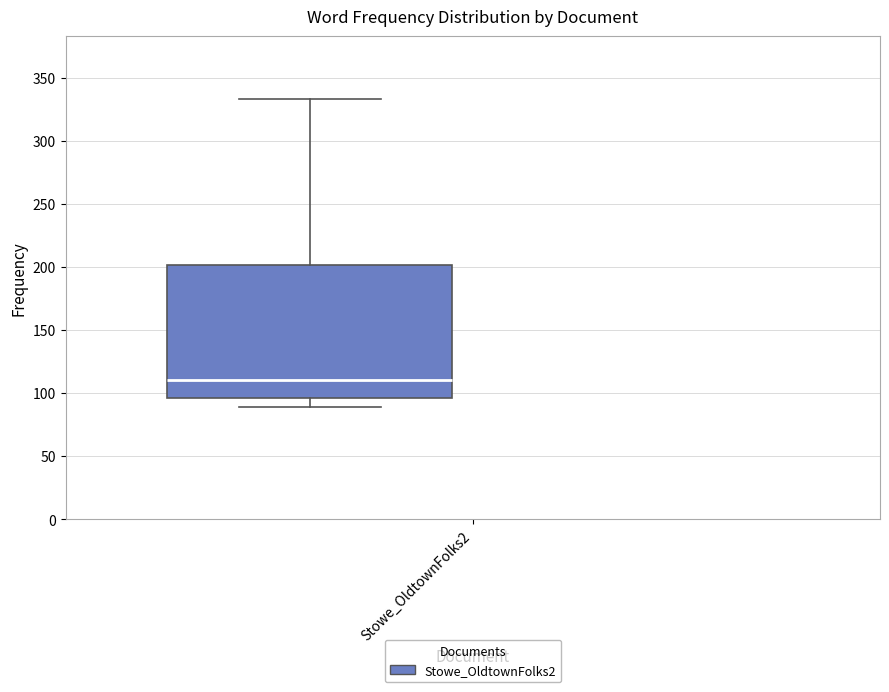

Read this box plot against the y-axis: the position of the median line, the range covered by the box, and the ends of both whiskers. The values are not printed on the chart, so give them approximately, as read against the axis.

median 110, box 95 to 200, whiskers 90 to 335